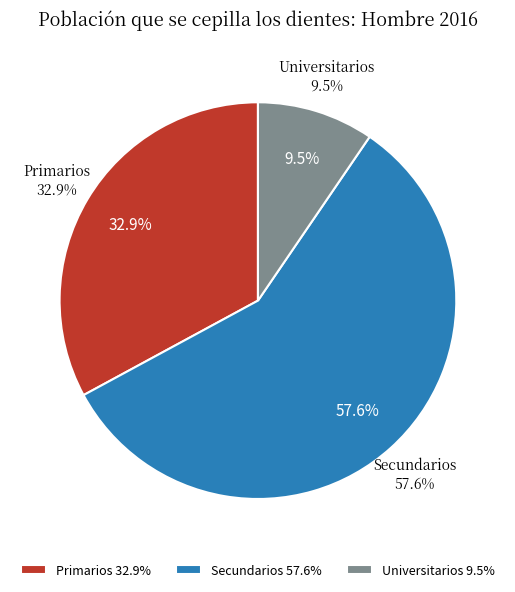

To the nearest percent, what is the difference between the largest and smallest slice percentages?

48%